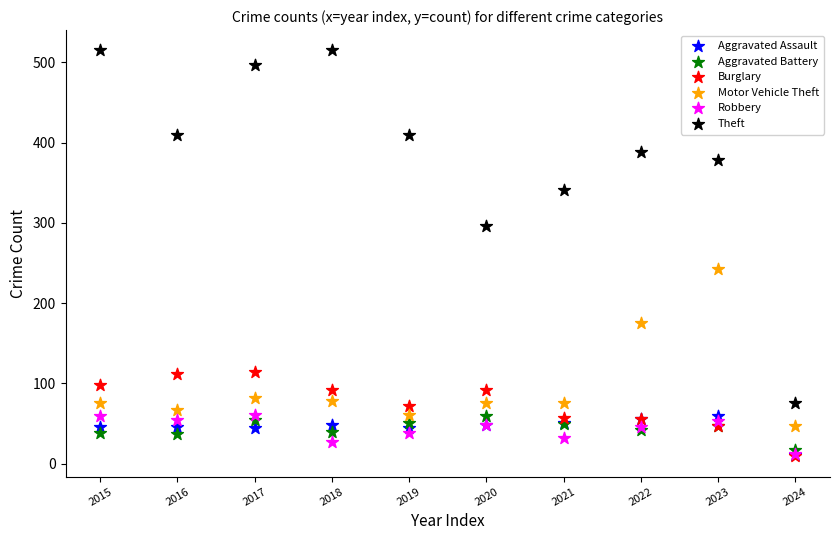

Across all series, what Y value is closest to 262?

243